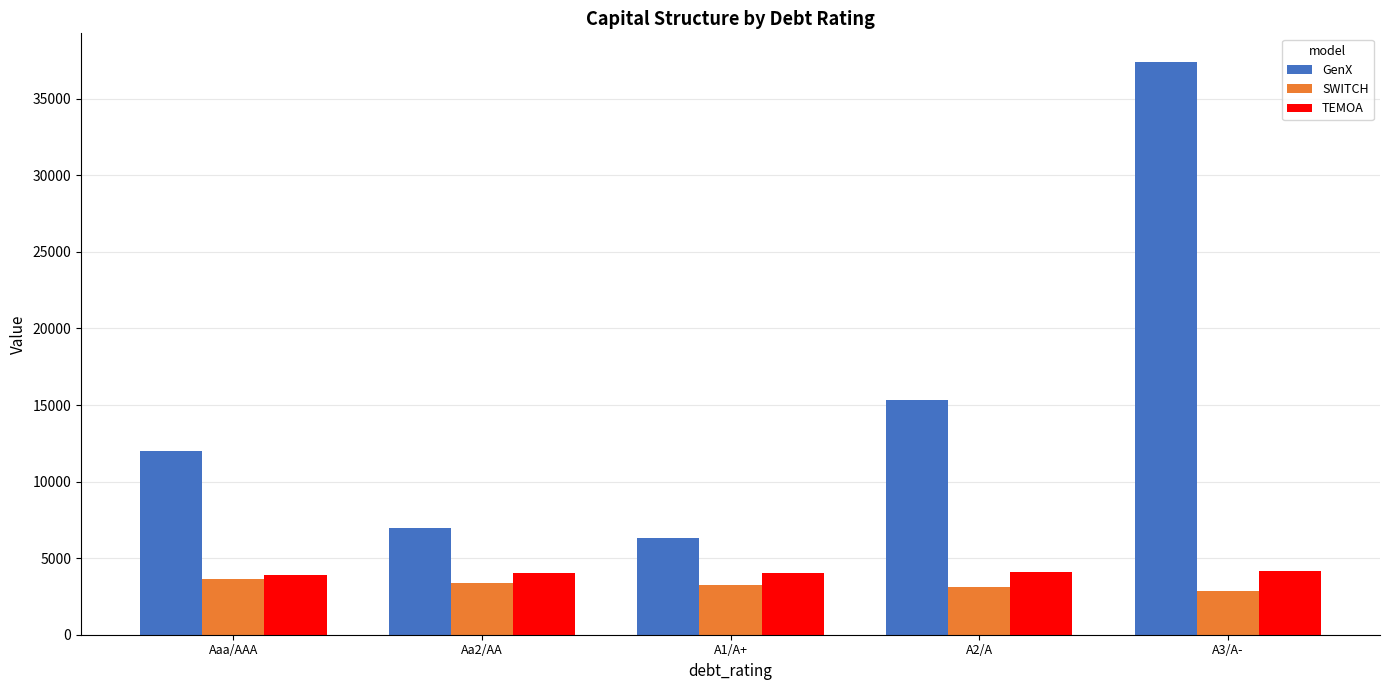

The value of SWITCH at Aa2/AA is 4584.8. True or false?

False